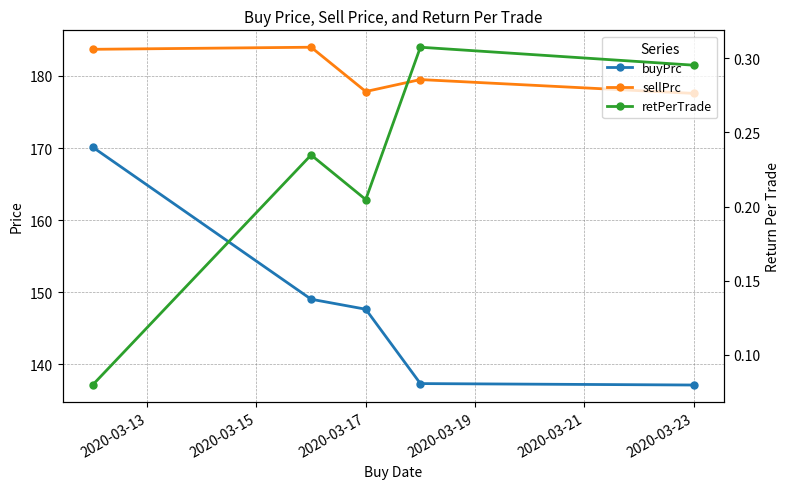

The value of buyPrc at 2020-03-19 is 137.3. True or false?

True